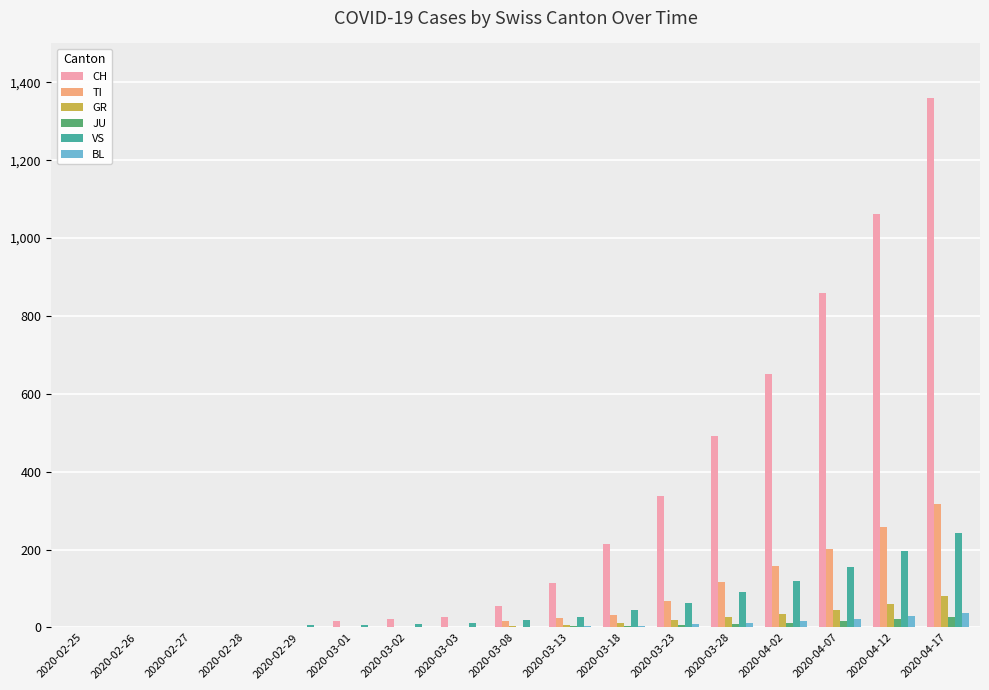

The value of TI at 2020-03-28 is 116. True or false?

True